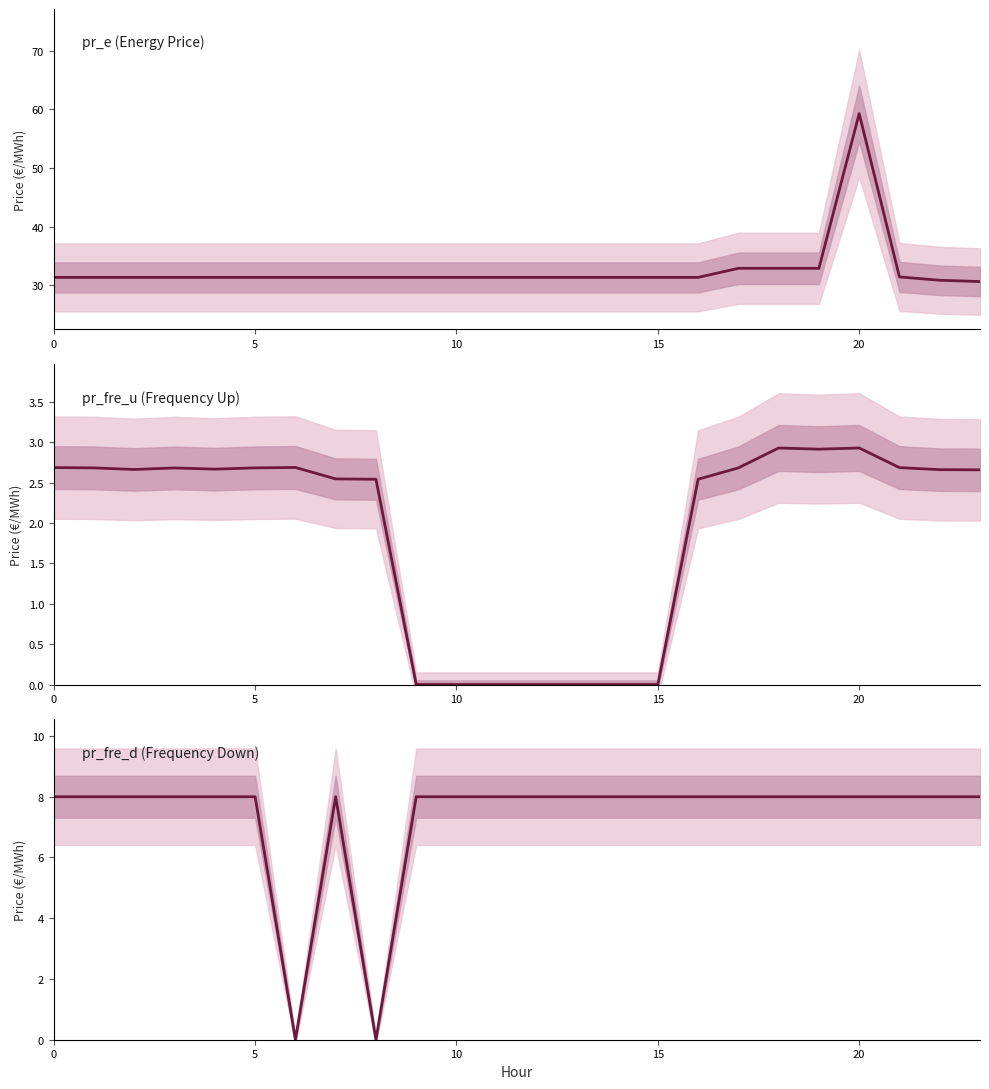

Which category has the highest value across all series?

20